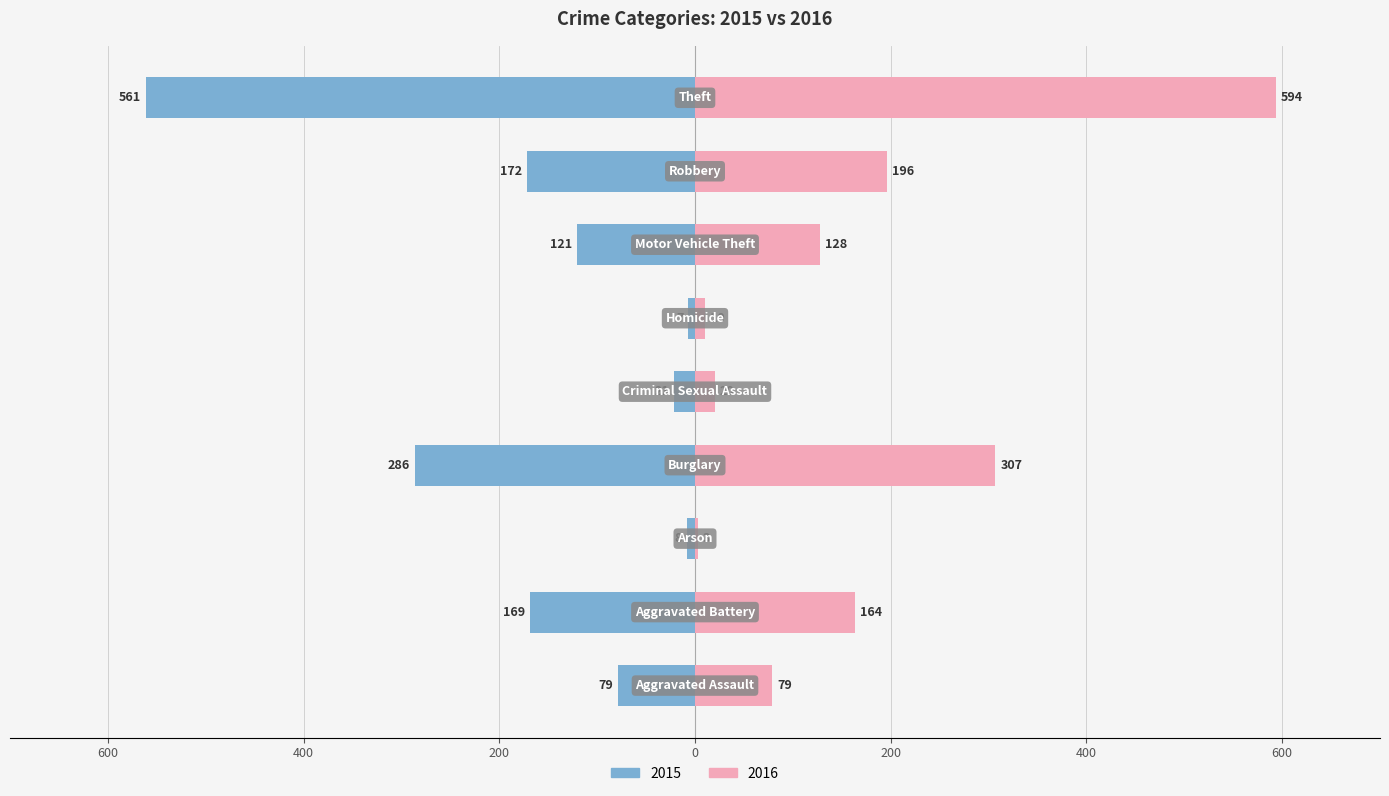

How many bars are there in total?

18